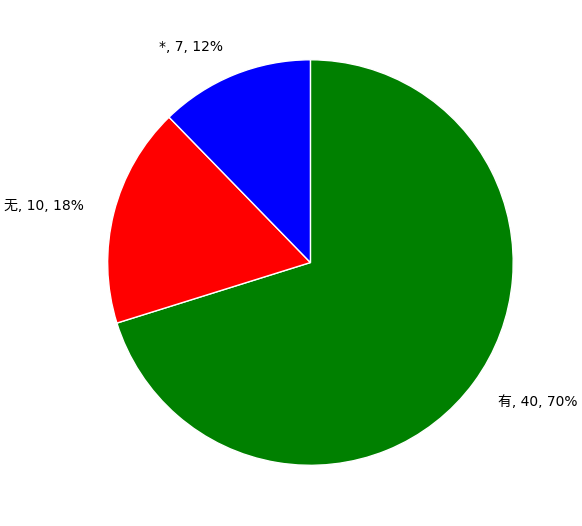

What percentage is the * slice, to the nearest percent?

12%